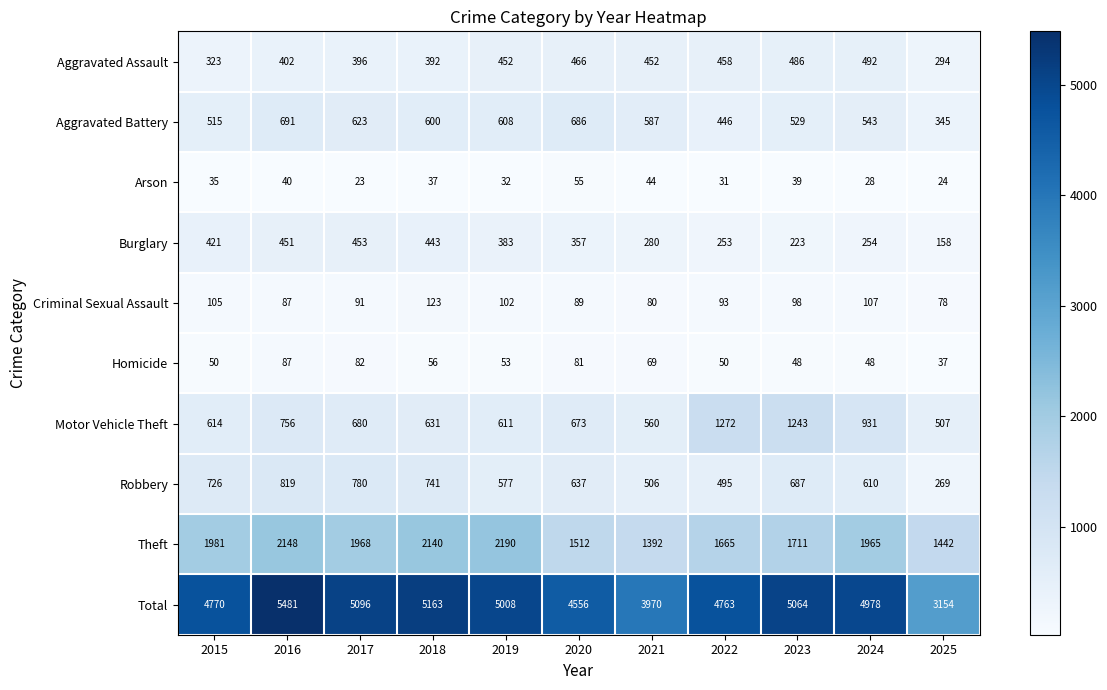

The value of Aggravated Assault at 2025 is 294. True or false?

True